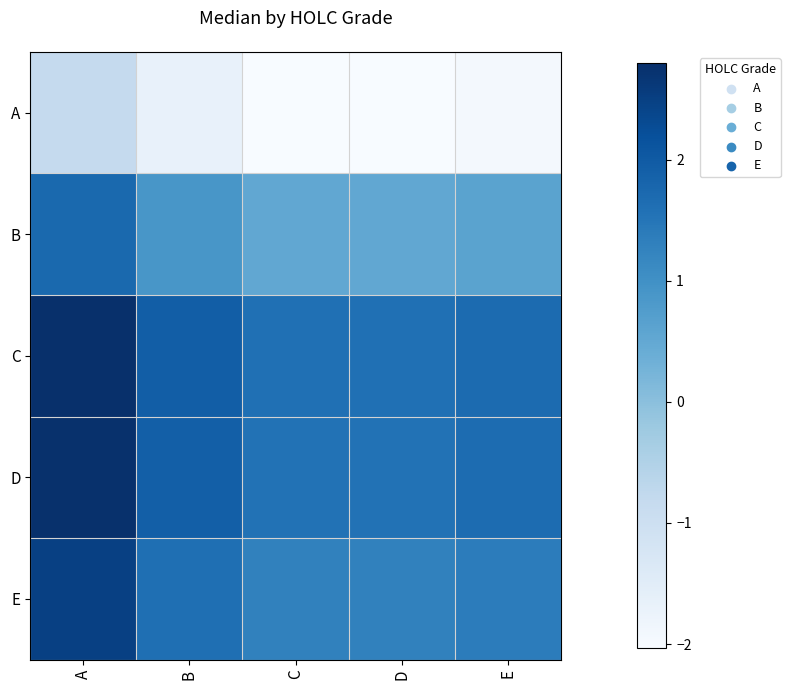

Reading left to right, list all the values displayed in this chart.

A: A=-0.8	B=-1.7	C=-2.0	D=-2.0	E=-1.9
B: A=1.7	B=0.9	C=0.5	D=0.5	E=0.6
C: A=2.8	B=1.9	C=1.6	D=1.6	E=1.7
D: A=2.8	B=1.9	C=1.6	D=1.6	E=1.7
E: A=2.5	B=1.6	C=1.3	D=1.3	E=1.4